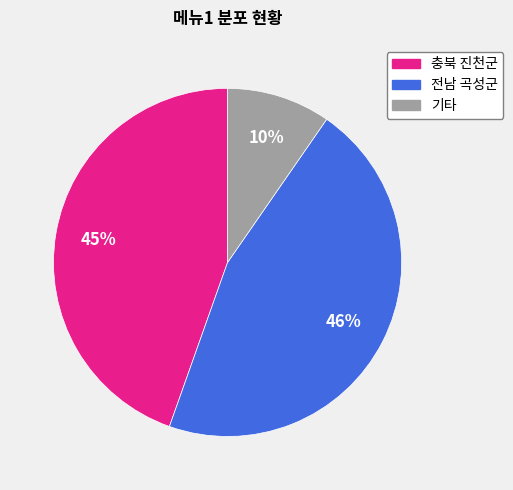

Combined, do 전남 곡성군 and 충북 진천군 account for over 50%?

Yes